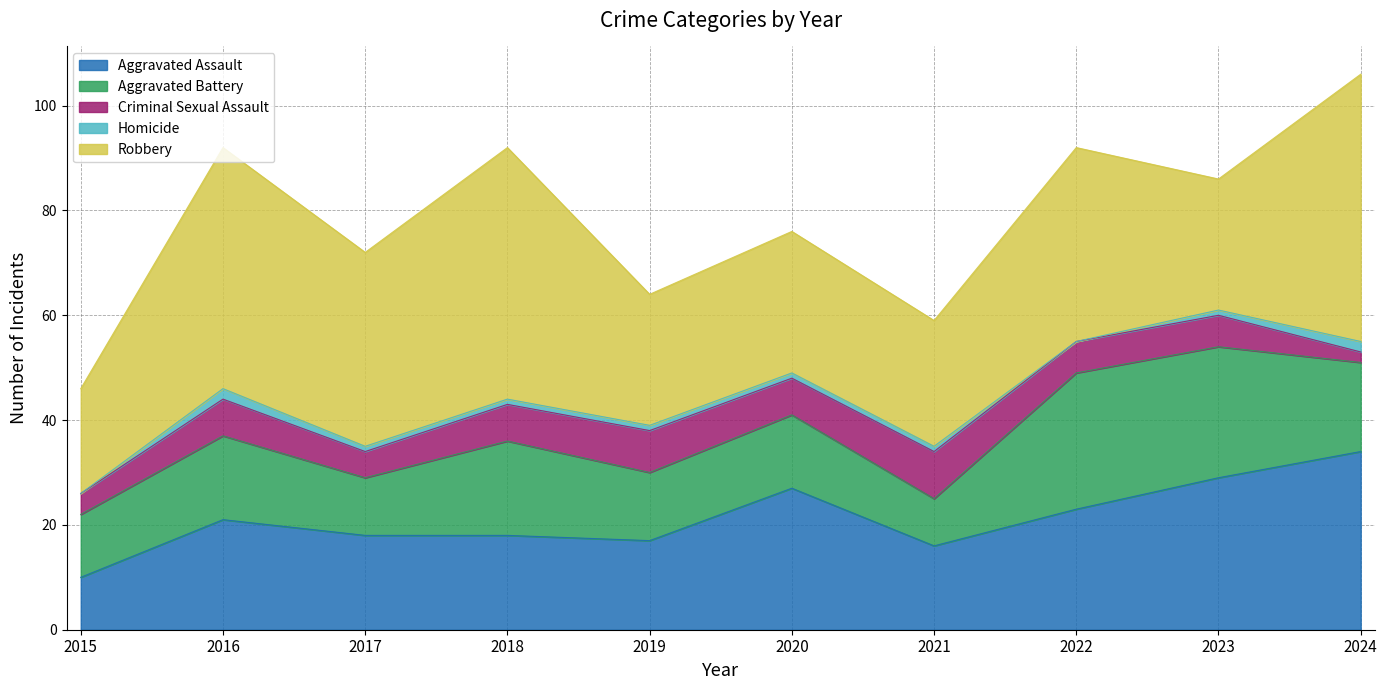

List the series in order of their peak value, lowest first.

Homicide, Criminal Sexual Assault, Aggravated Battery, Aggravated Assault, Robbery